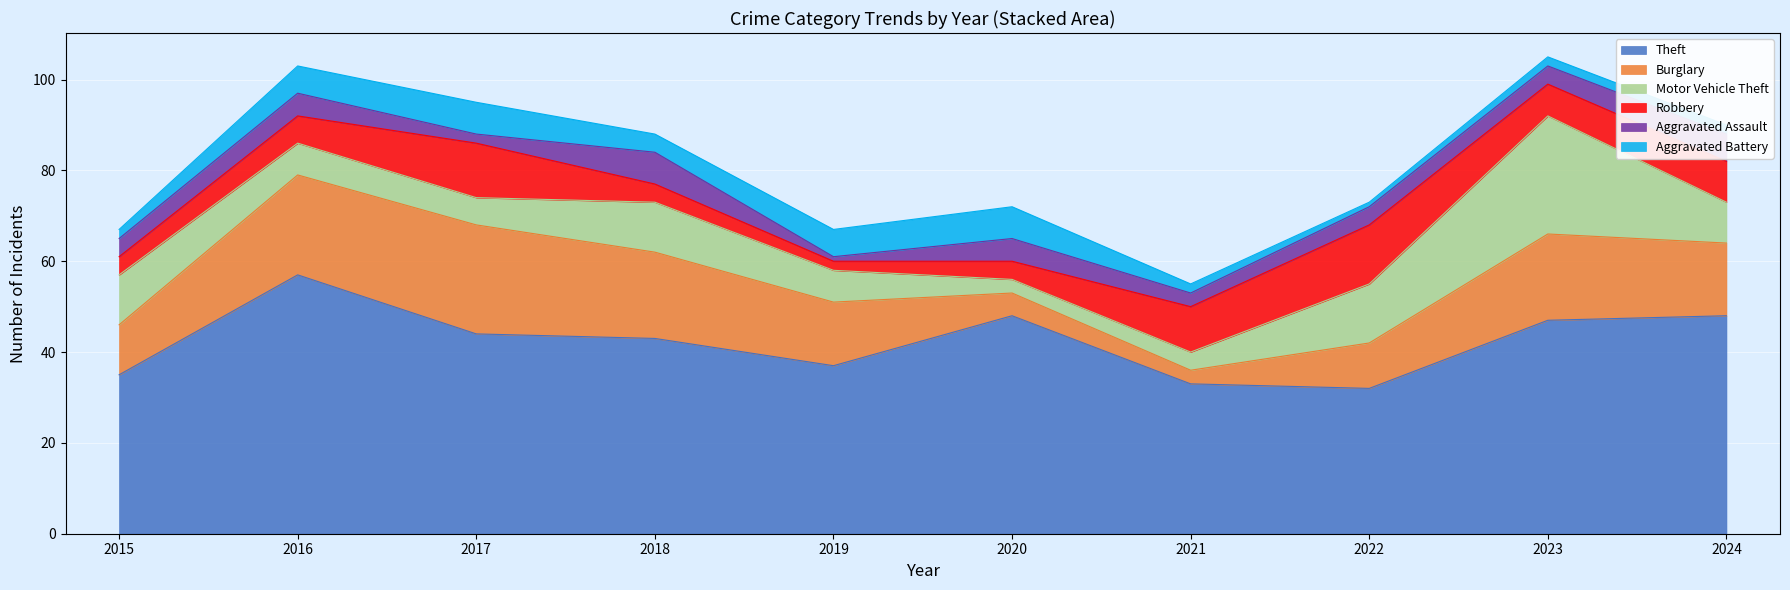

At which label is Robbery closest to 7?

2023